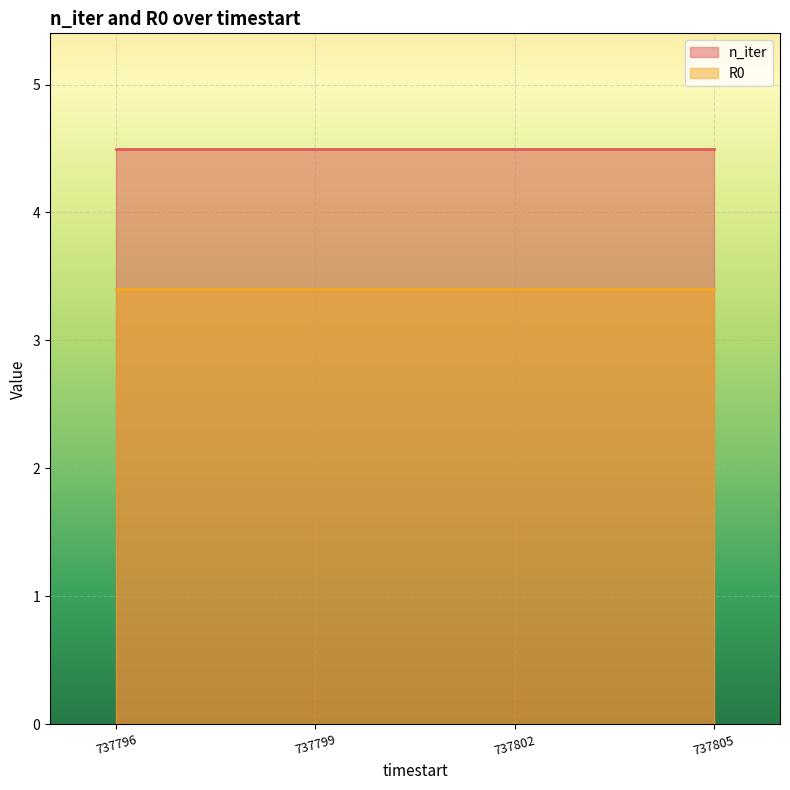

What is the smallest value displayed?

3.4